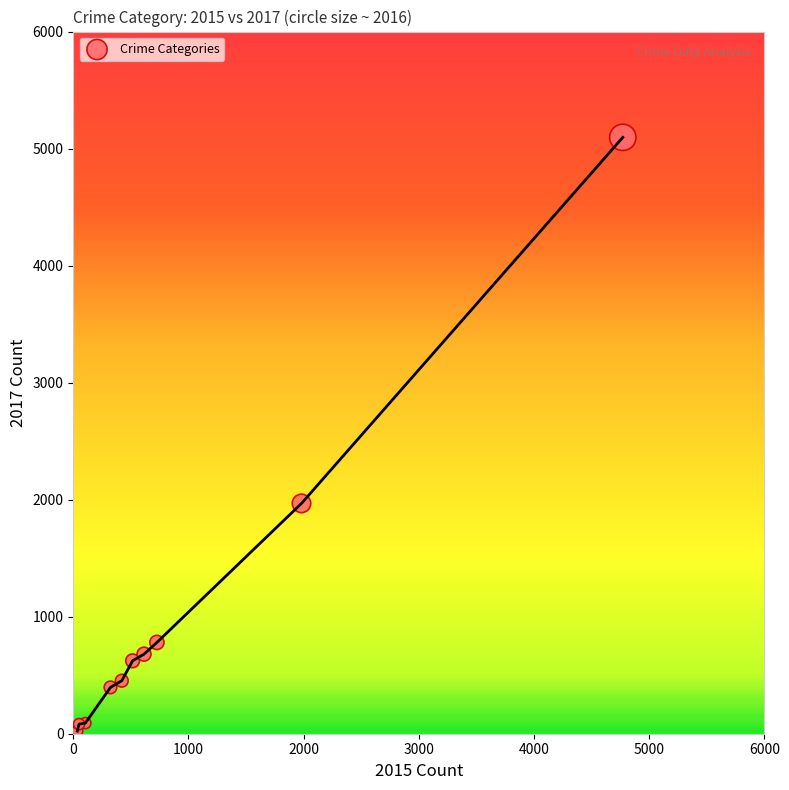

What Y value in the scatter plot is closest to 2559?

1968